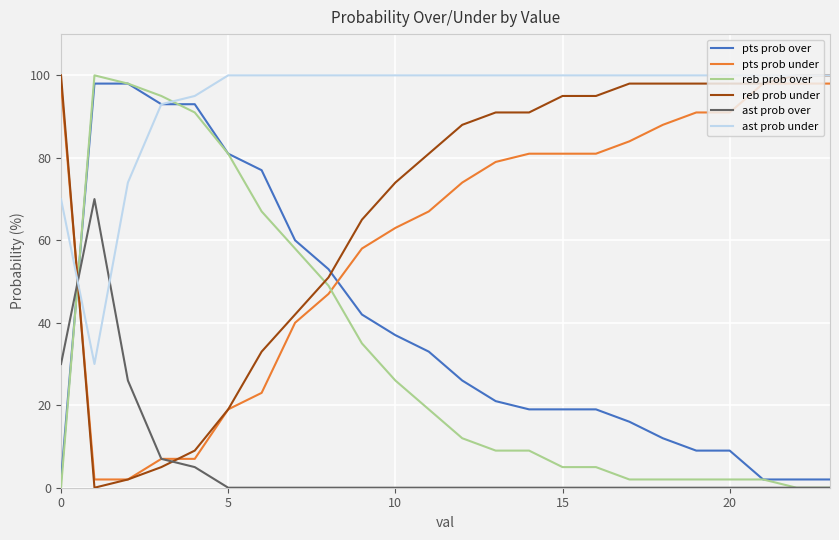

Which series has the largest total across all categories?

ast prob under